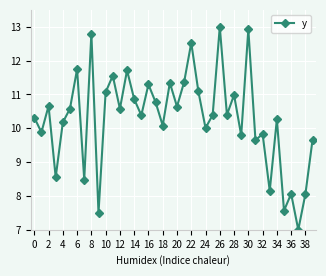

What is the value of the 40th point from the left?

9.7